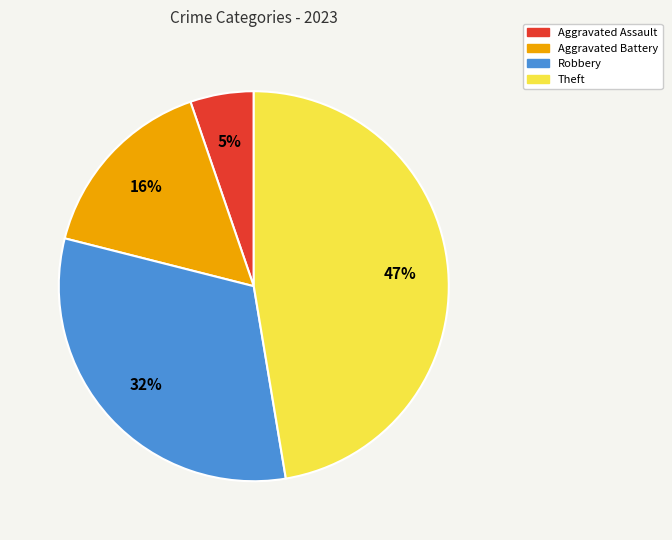

What is the ratio of the value at Theft to the value at Robbery?

1.5